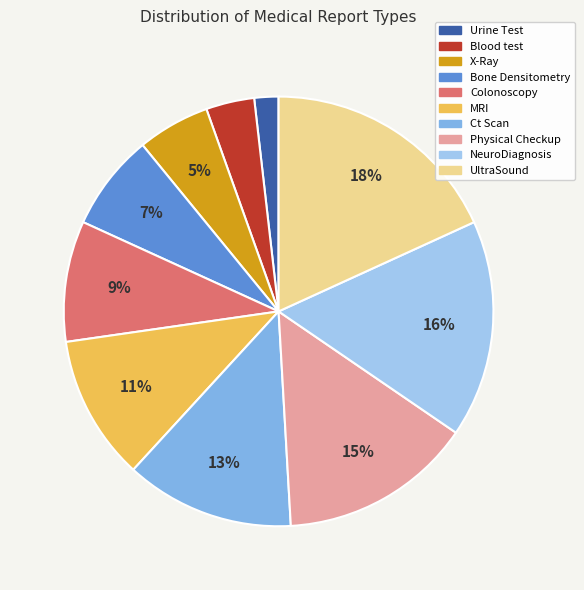

What is the largest slice in the pie chart?

UltraSound